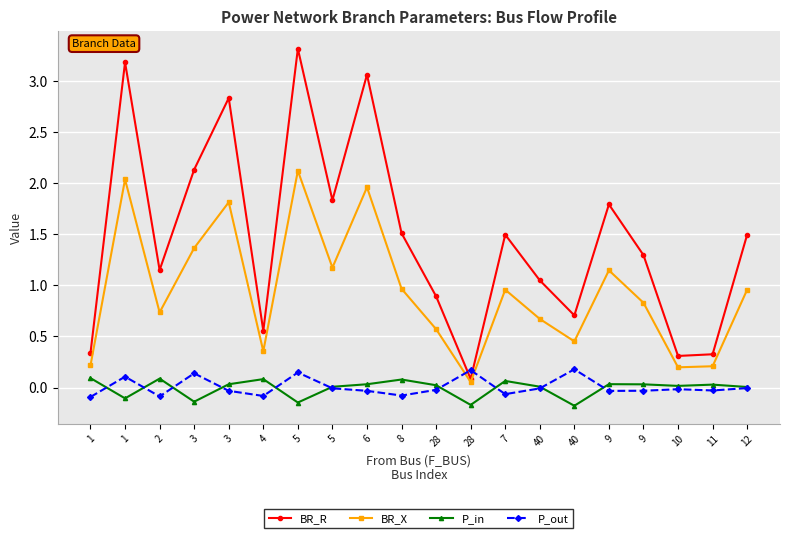

Where is the first local minimum for BR_R?

2